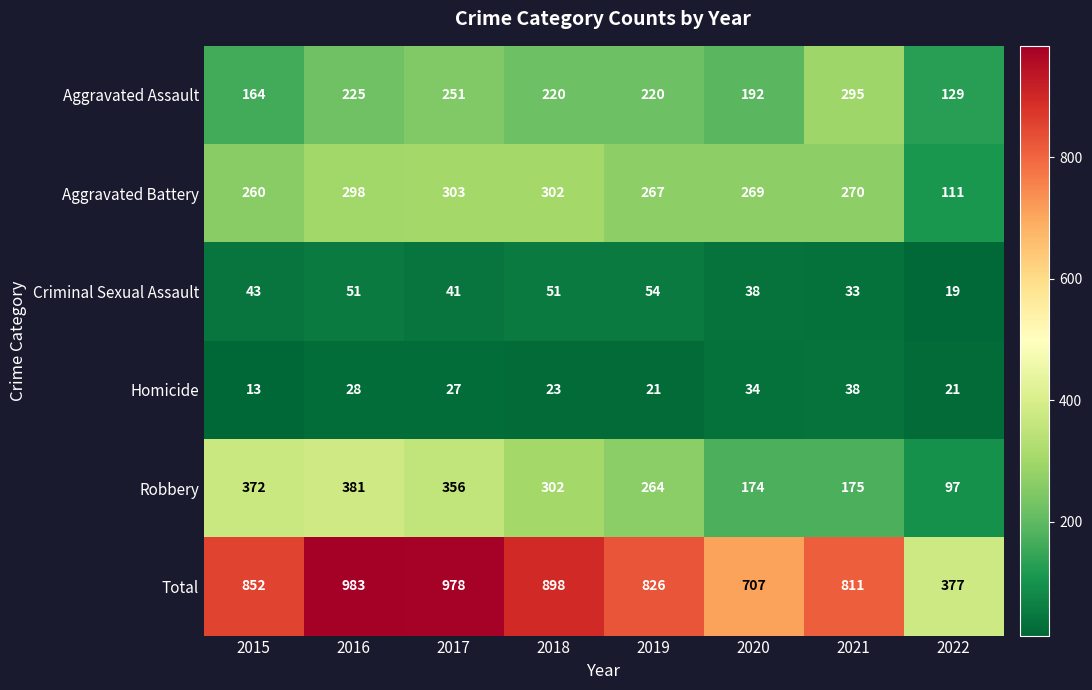

At which category is the sum across all series the highest?

2016